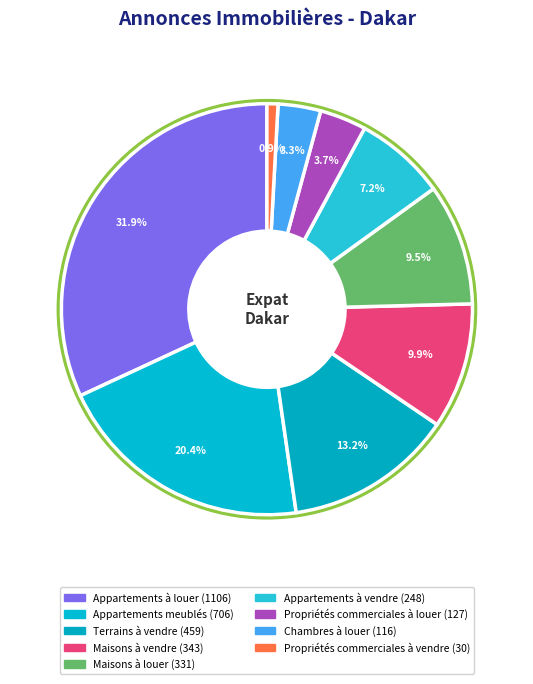

How many segments does this pie chart have?

9